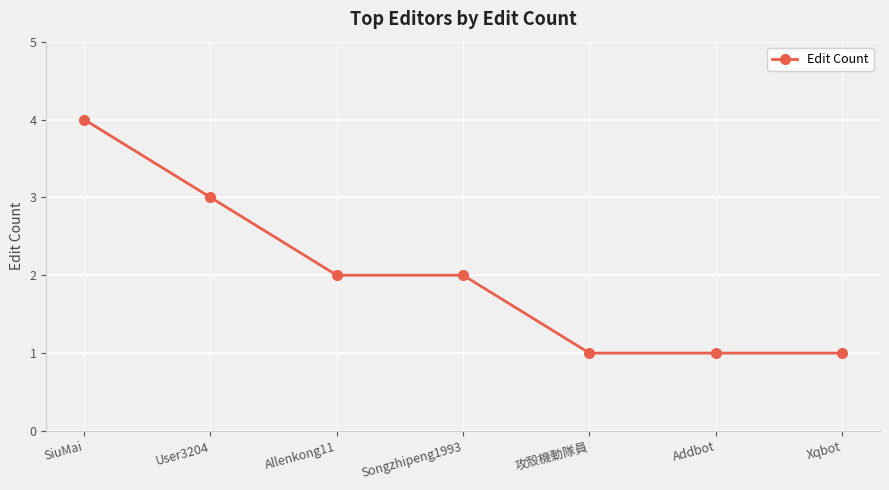

Is it true that the value at Xqbot is 1?

True